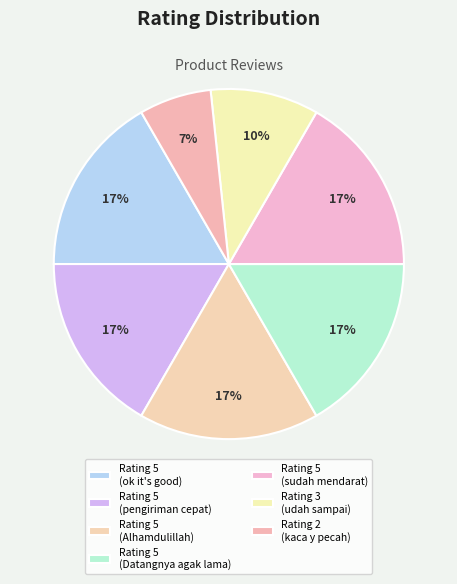

How many segments does this pie chart have?

7